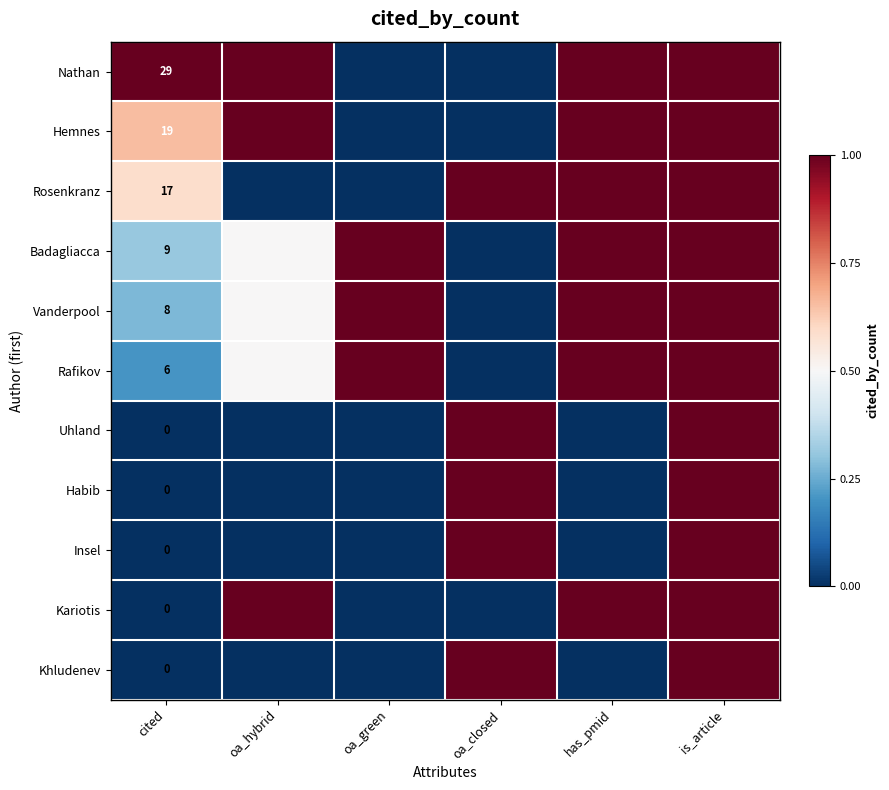

True or false: Badagliacca has a value of 9.0 at cited.

True